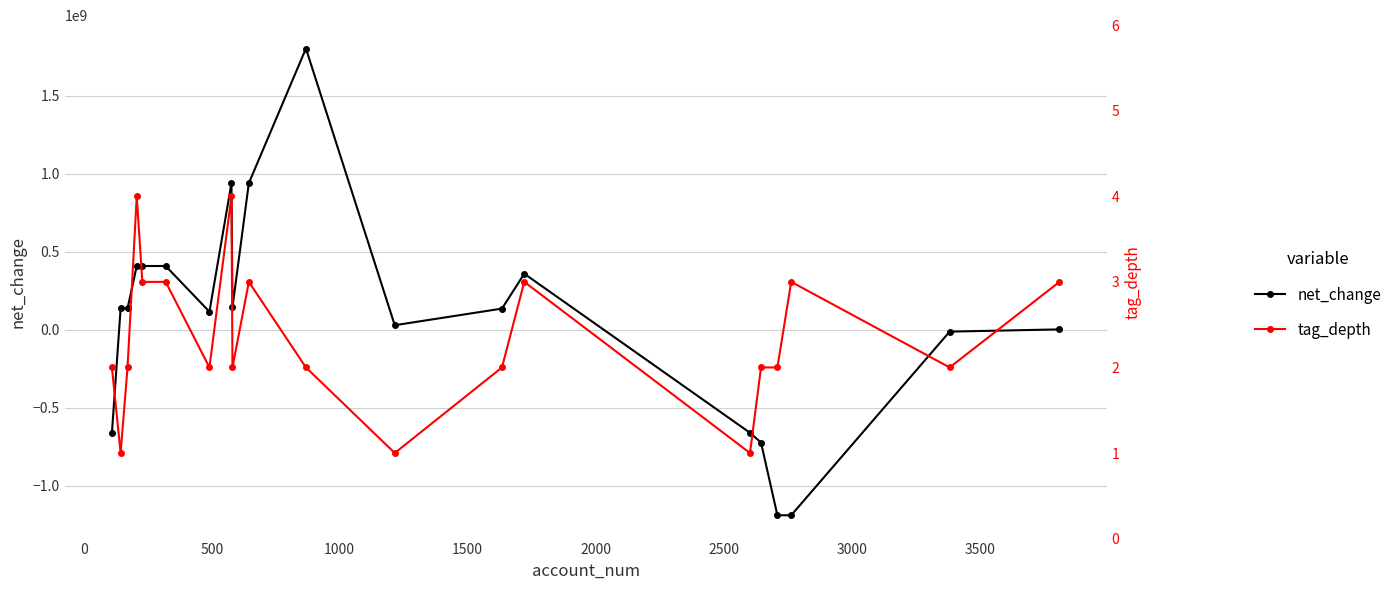

Does the chart display data point markers on the line(s)?

Yes